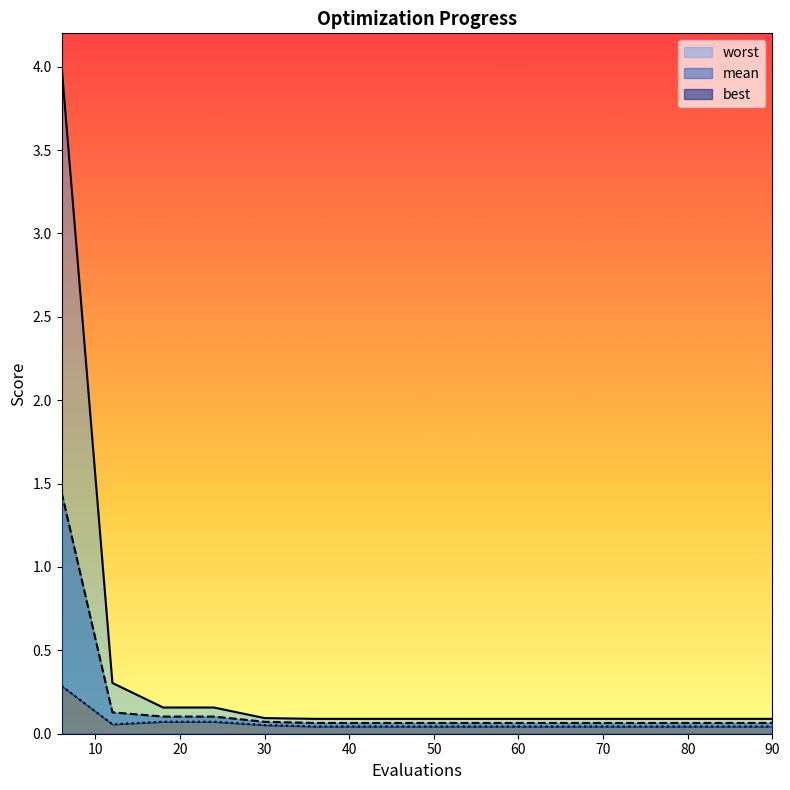

Which series has the largest range (max minus min)?

worst